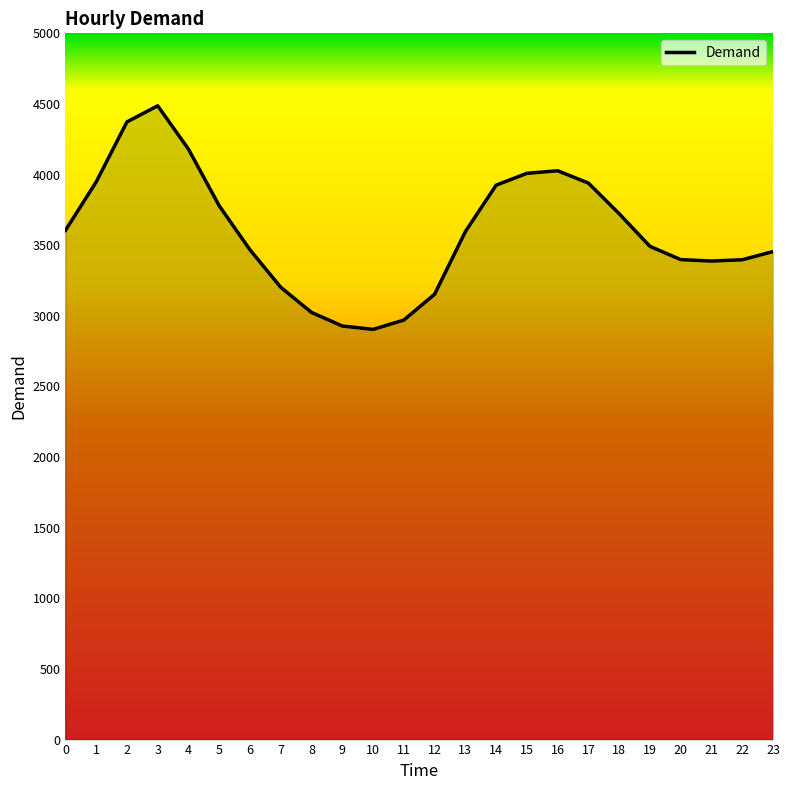

True or false: the data shows 2645 at 14.

False